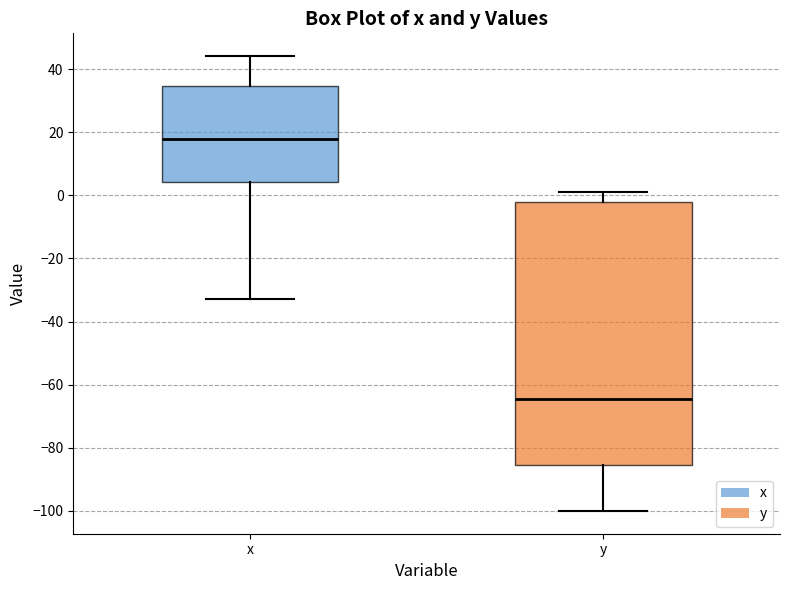

Reading left to right, read every box against the y-axis: the position of its median line, the range the box covers, and the ends of its whiskers. The values are not printed on the chart, so give them approximately, as read against the axis.

x: median 18, box 4 to 34, whiskers -32 to 44
y: median -64, box -86 to -2, whiskers -100 to 2